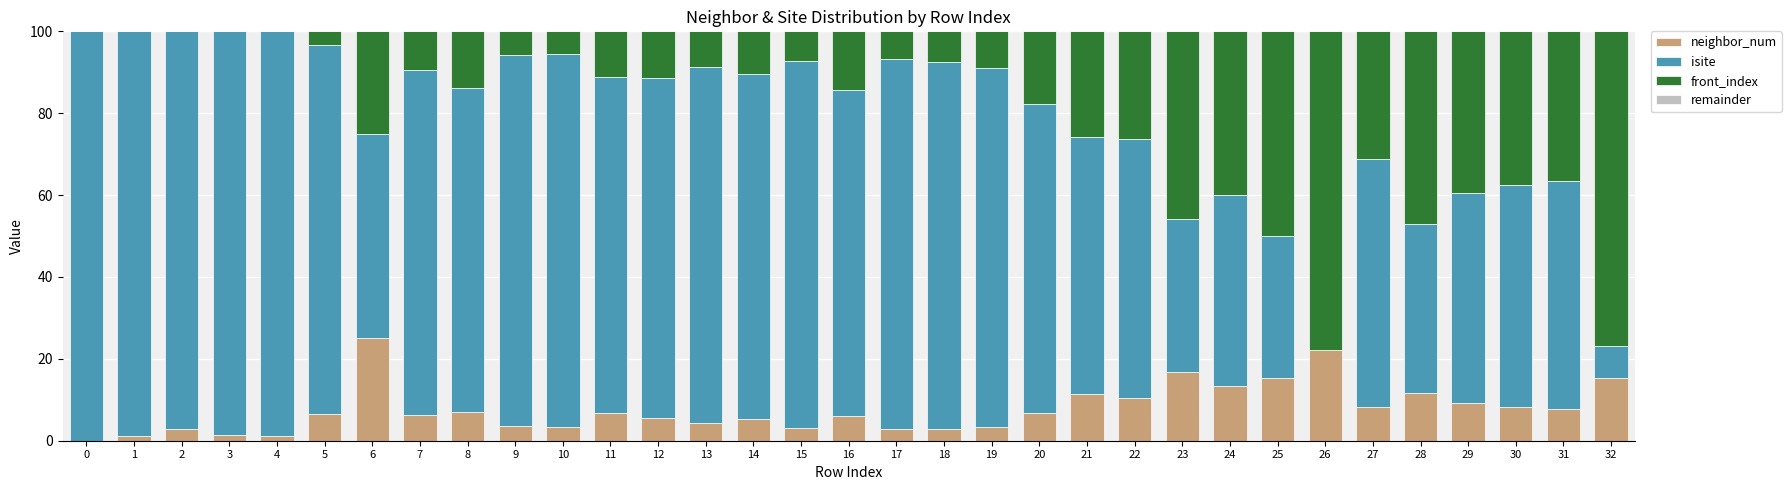

What is the total value across all series at 18?

100.0